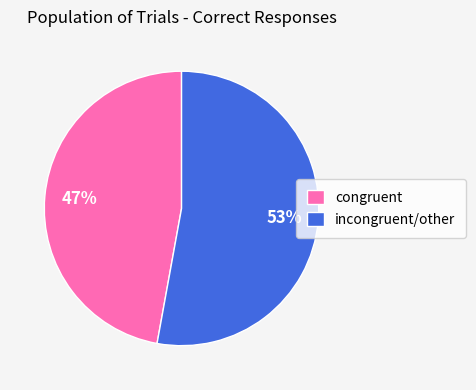

Rank the categories by value from highest to lowest.

incongruent/other, congruent